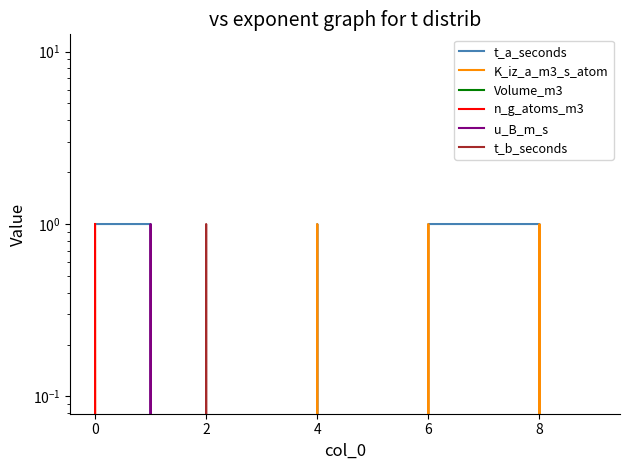

True or false: u_B_m_s and Volume_m3 intersect in this chart.

False